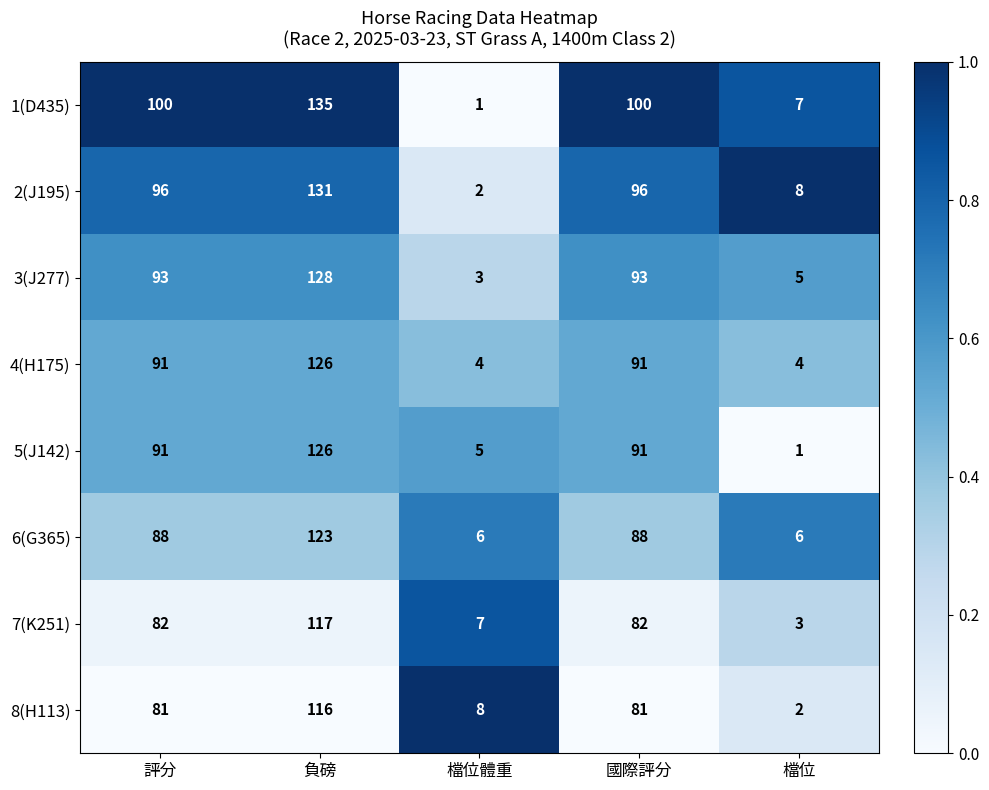

Which series changed the most between 國際評分 and 檔位?

1(D435)